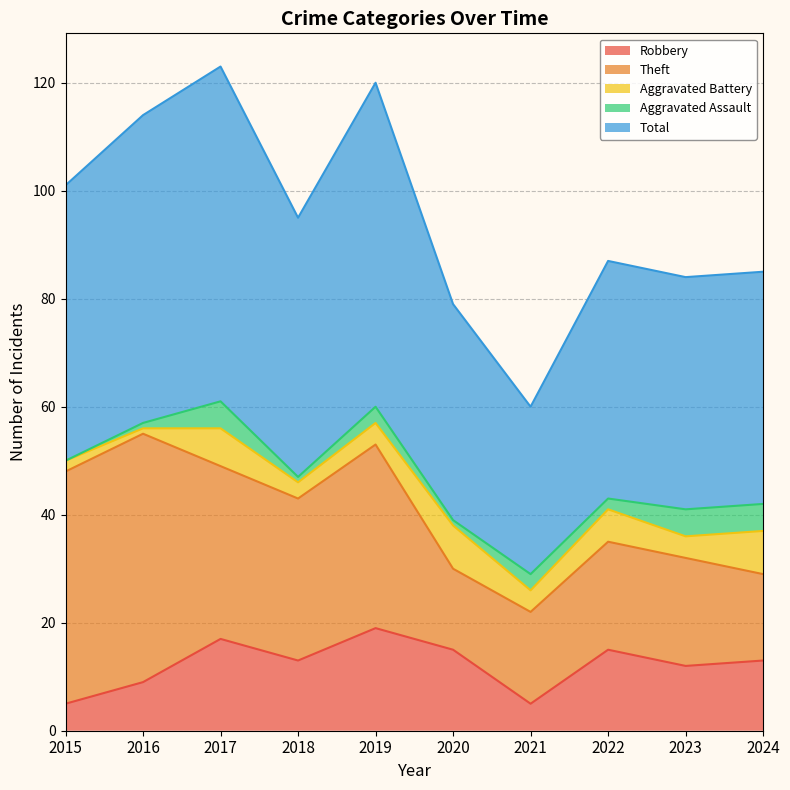

True or false: Theft and Robbery cross at least once.

False